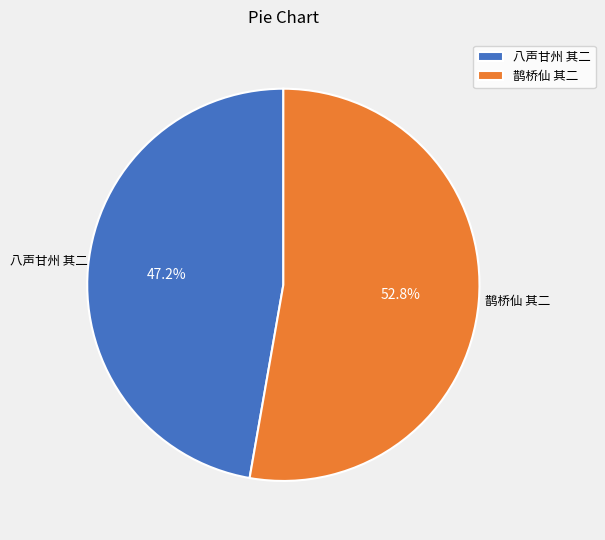

What percentage do 八声甘州 其二 and 鹊桥仙 其二 together represent?

100.0%